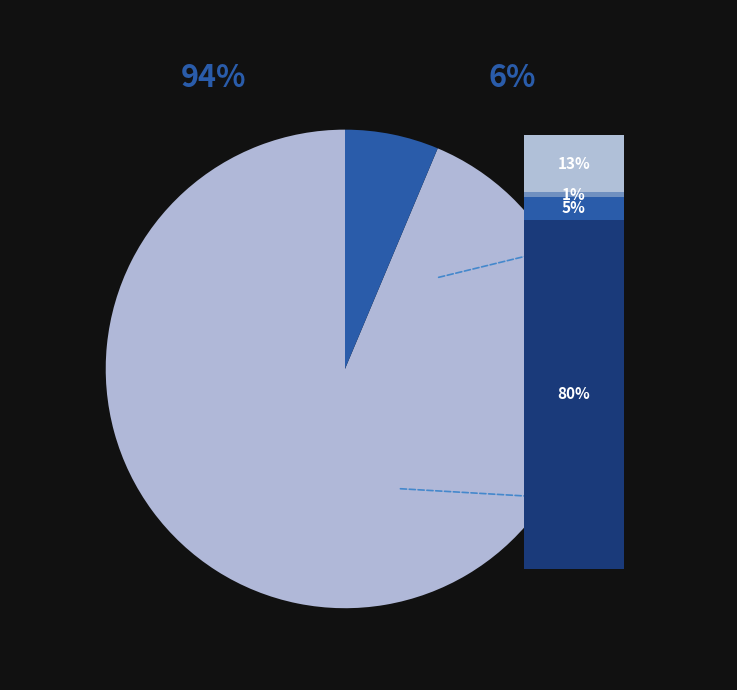

Rank the categories by value from highest to lowest.

NPV, Household Surplus, Wasted Prosumer Surplus, Unmet Demand